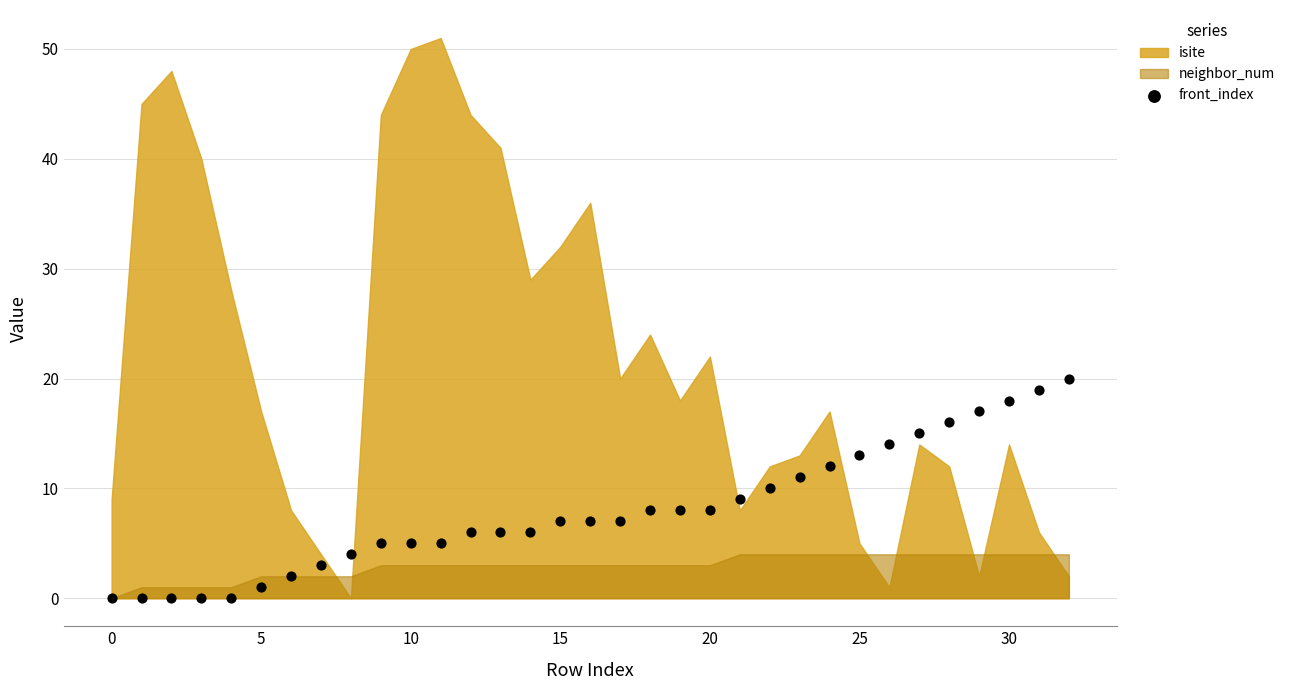

What is the range of Y values (max minus min)?

20